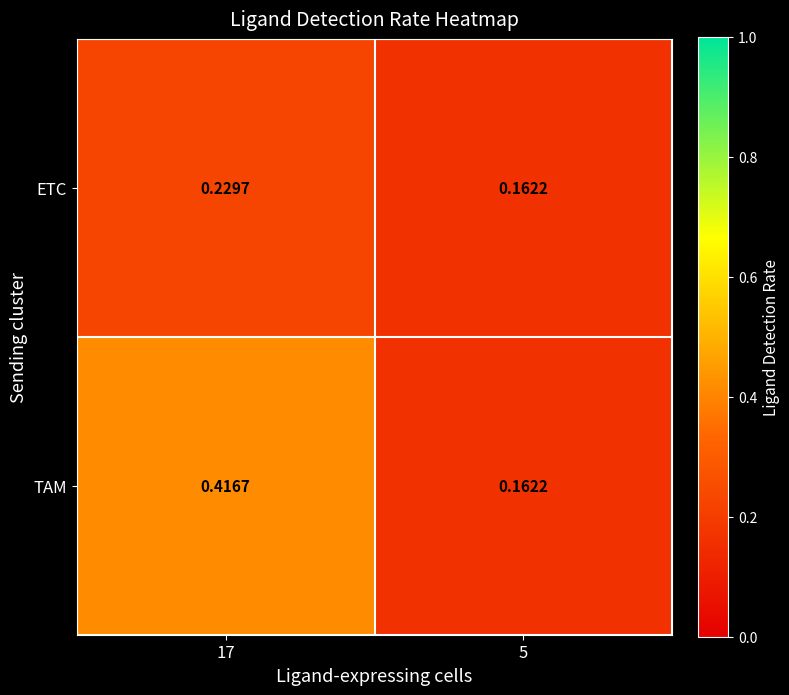

Rank the series by their average value, from lowest to highest.

ETC, TAM